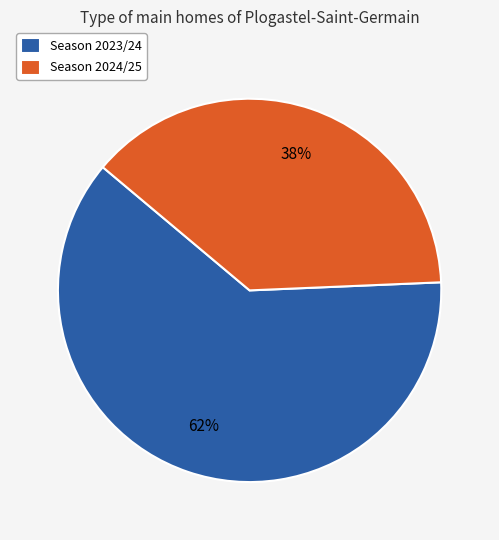

Is the sum of Season 2024/25 and Season 2023/24 greater than half?

Yes